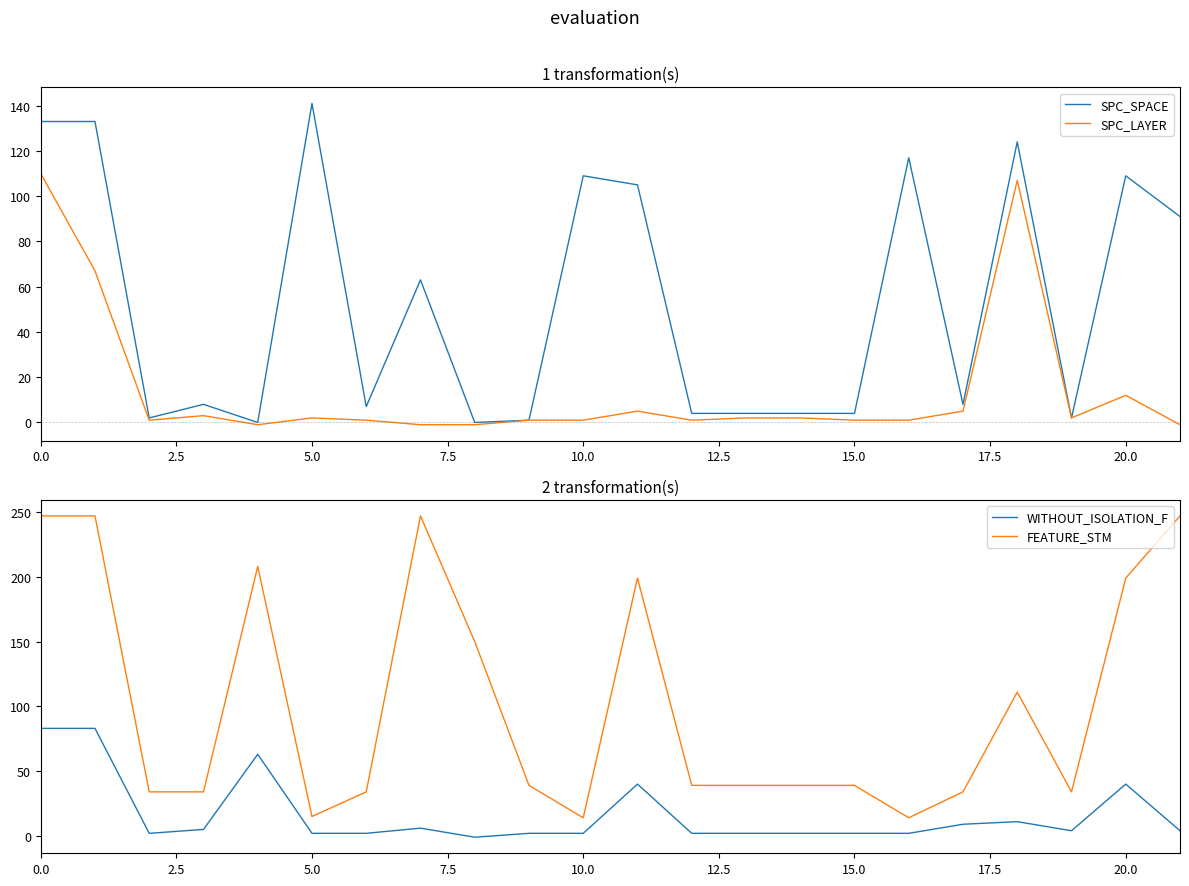

What is the sum of all WITHOUT_ISOLATION_F values?

367